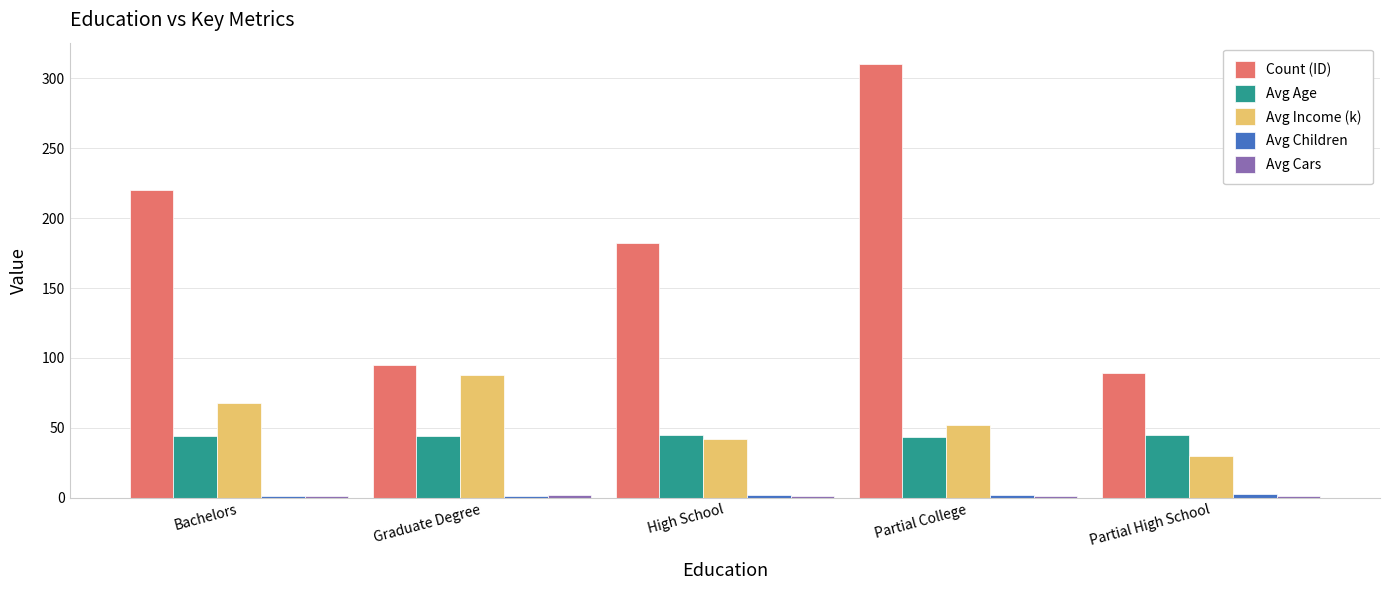

What is the greatest value displayed?

310.0